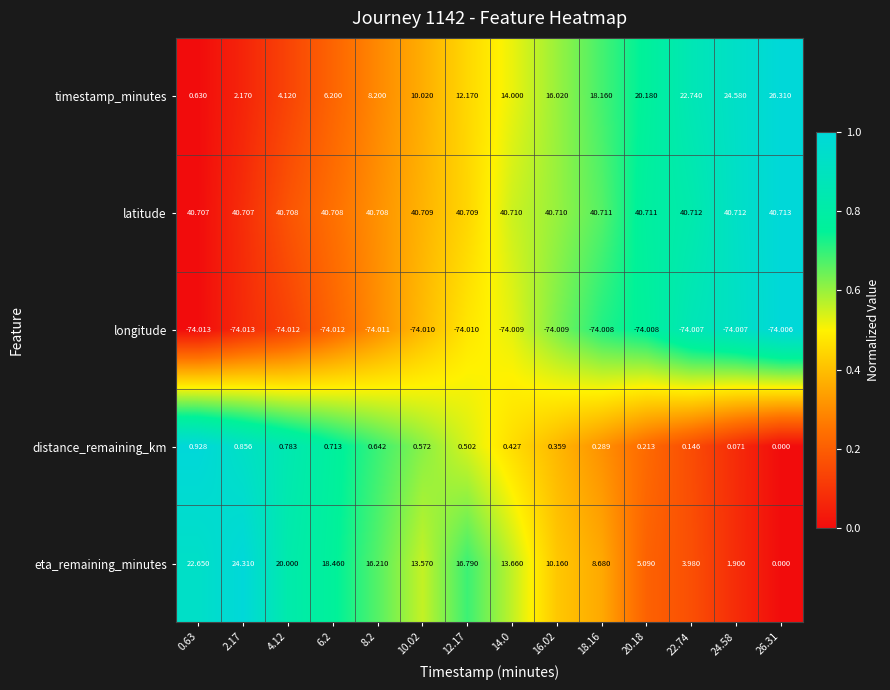

Which series has the largest total across all categories?

latitude